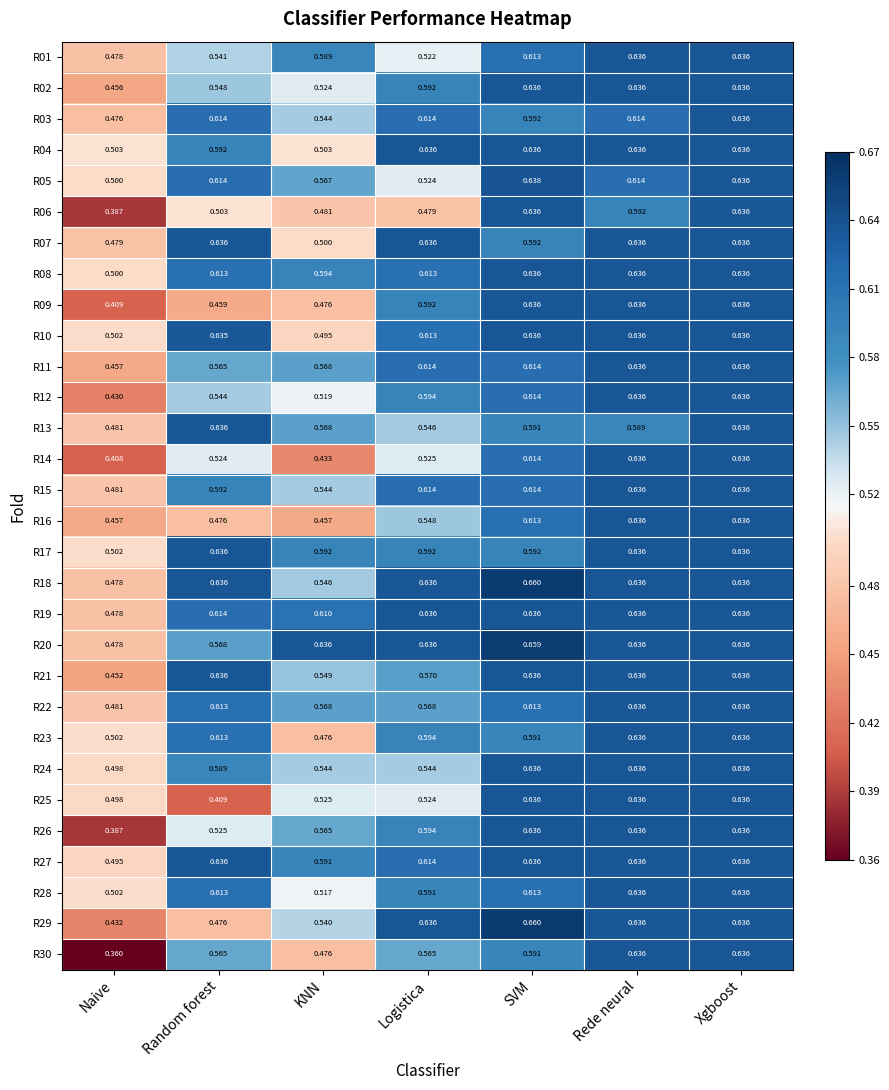

At which label is R30 closest to 0?

Naive